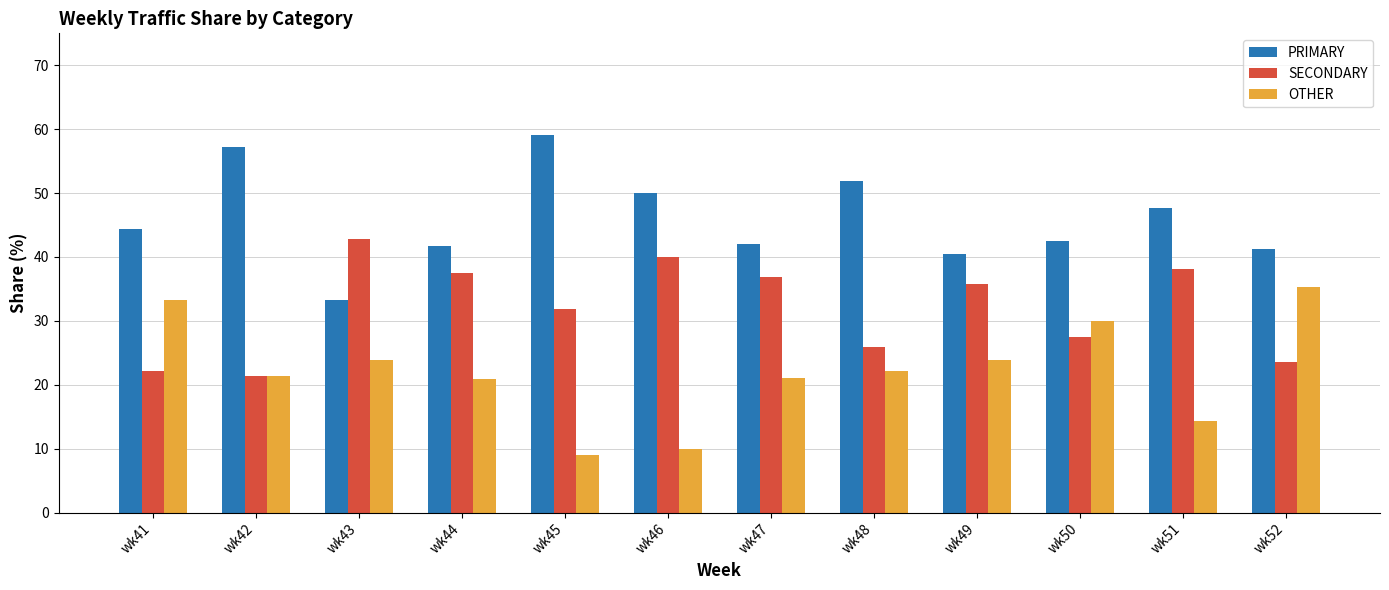

What value does the SECONDARY series have at wk43?

42.9